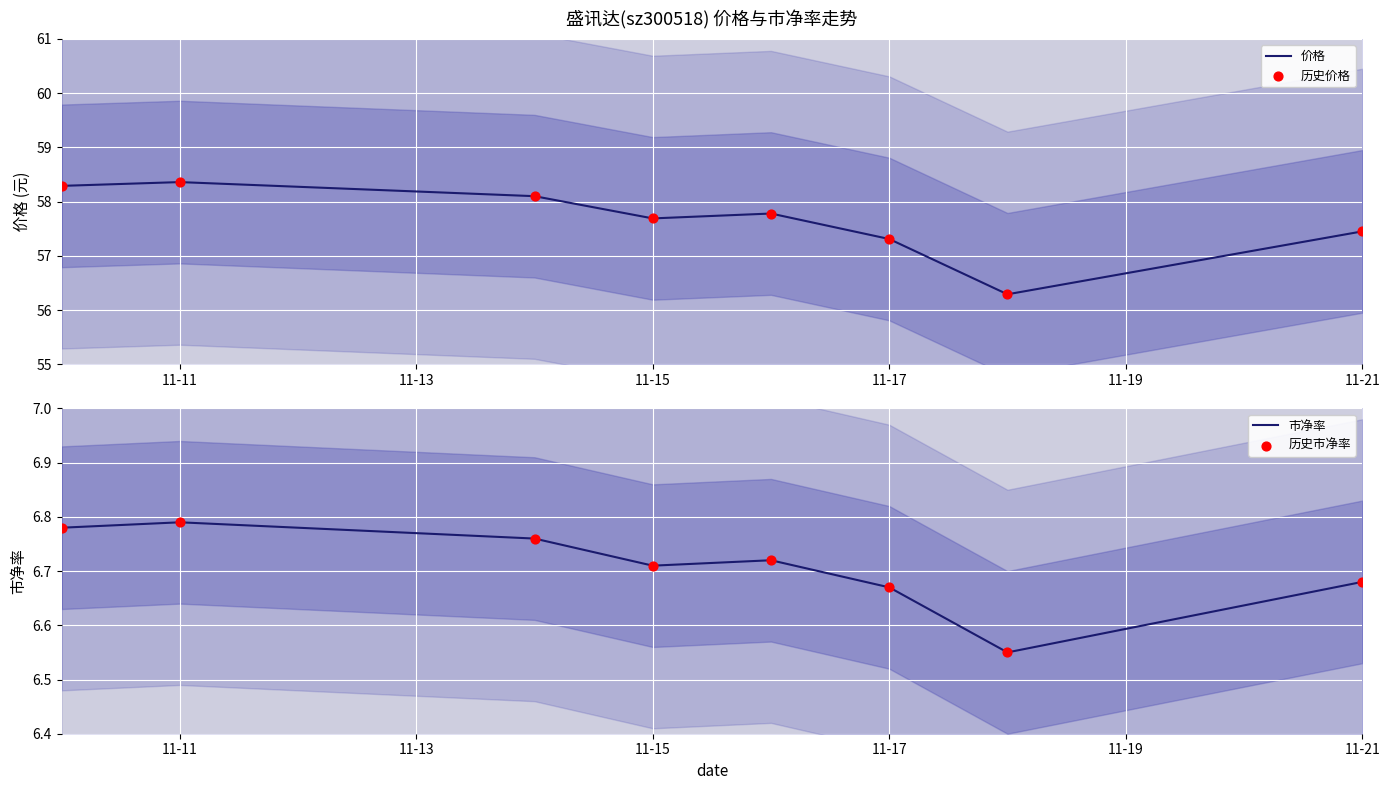

Which series contains the lowest Y value?

市净率